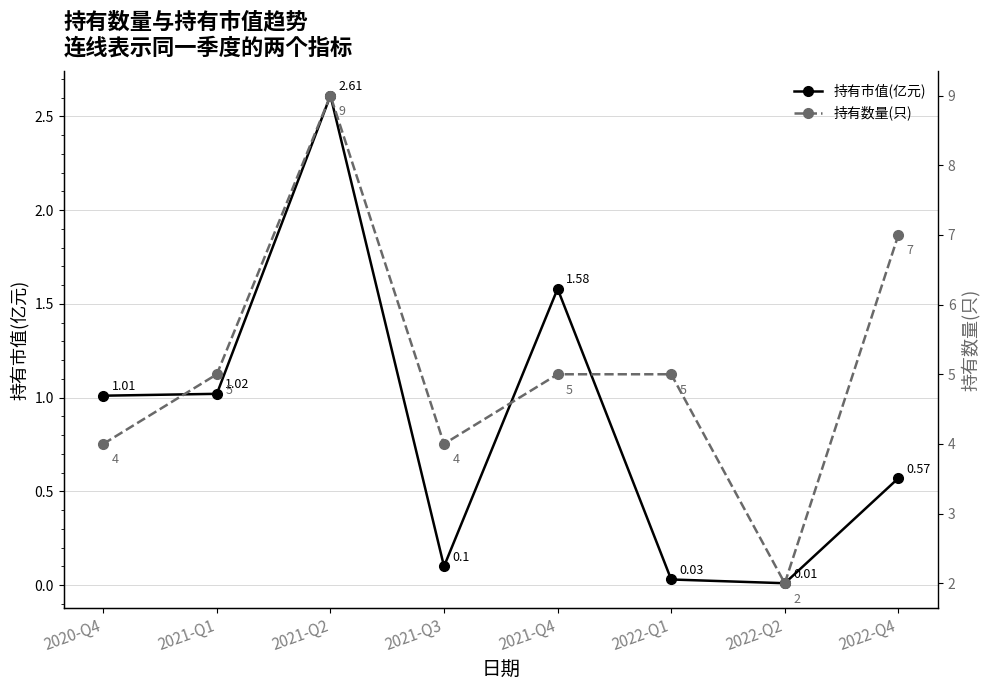

How many 持有数量(只) values are between 4 and 7?

6